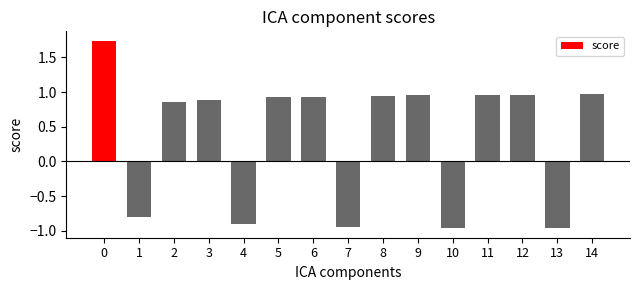

At which label is the value closest to 0?

1